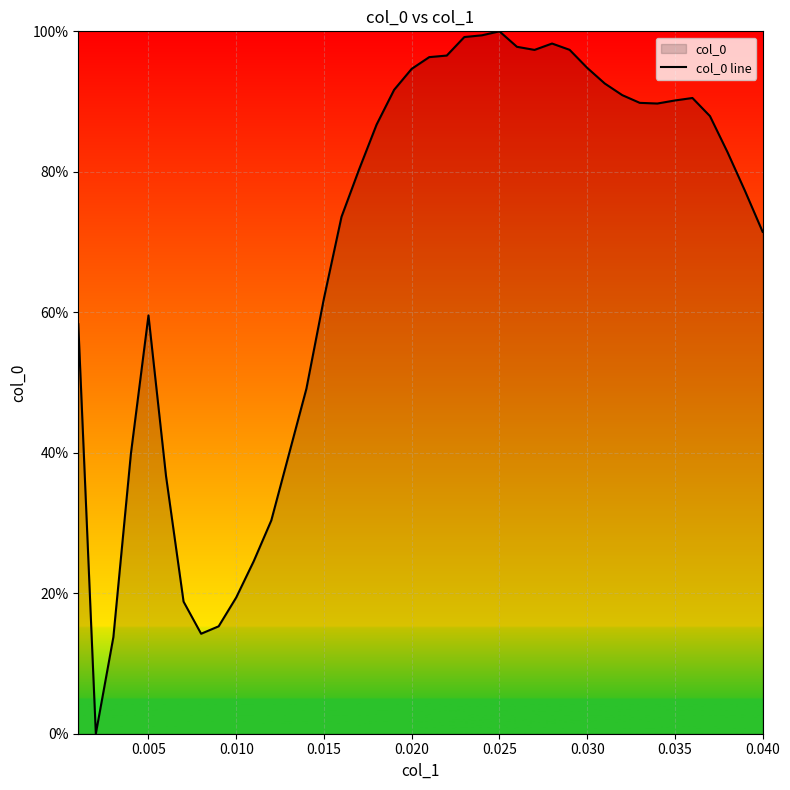

What is the greatest value displayed?

100.0